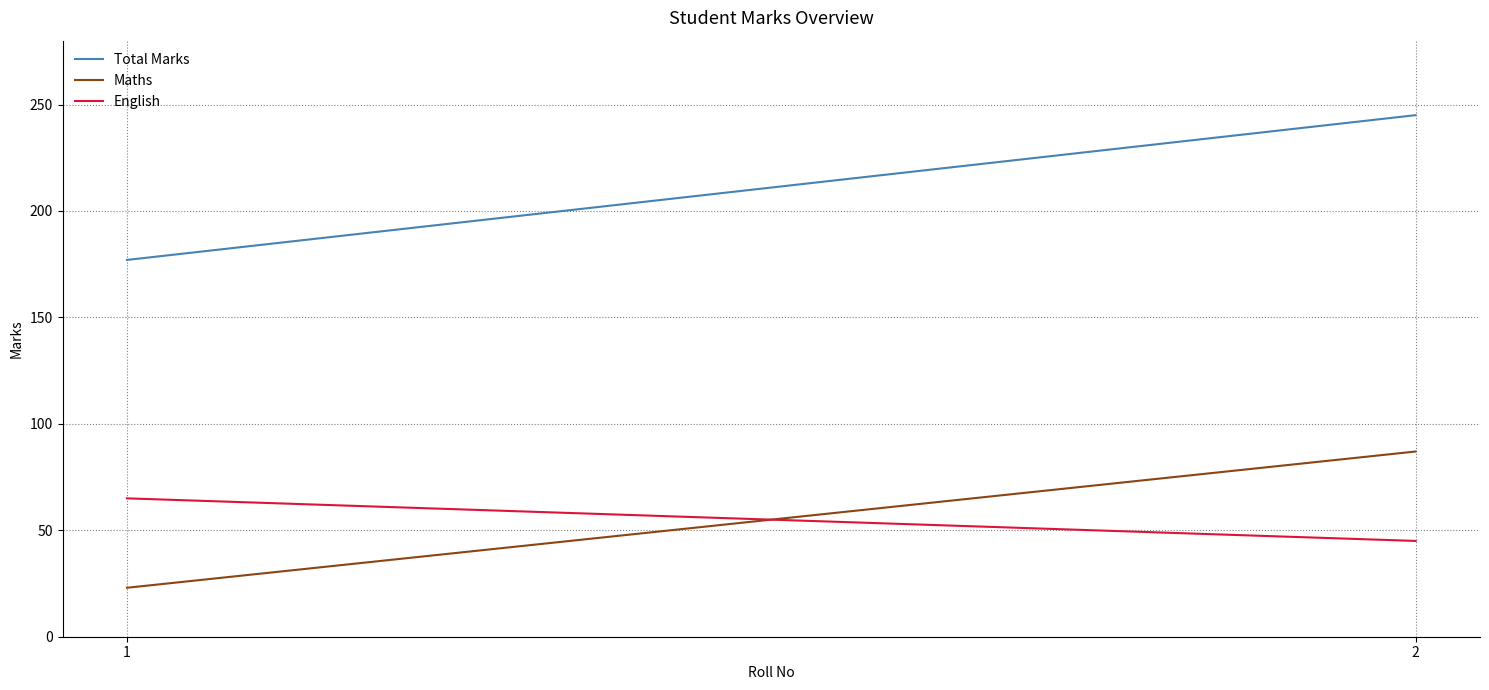

Which series has the largest range (max minus min)?

Total Marks